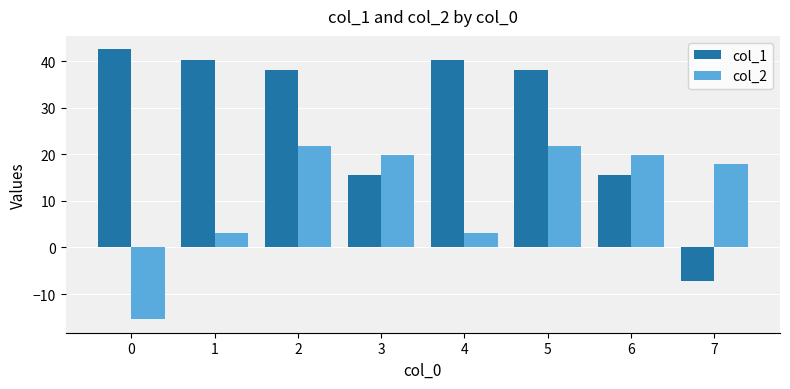

How many data points does each series have?

8